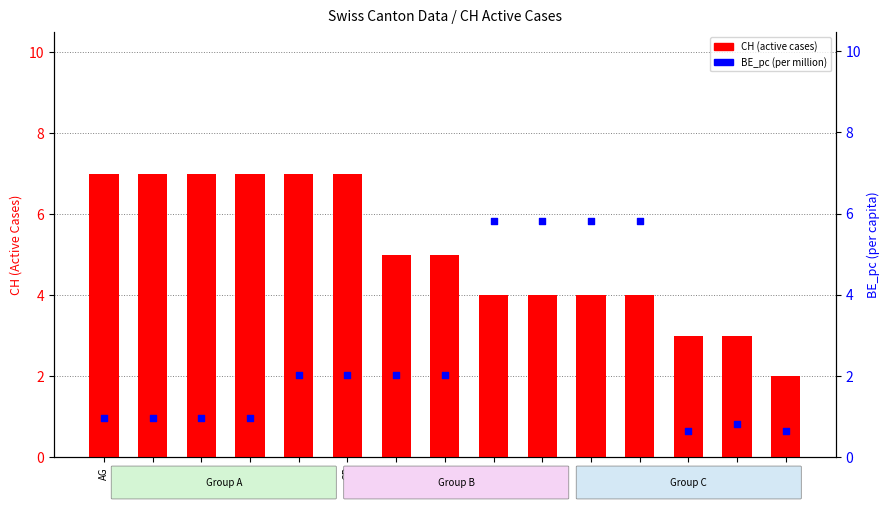

What are all the series names shown in the legend?

CH (active cases), BE_pc (per million)